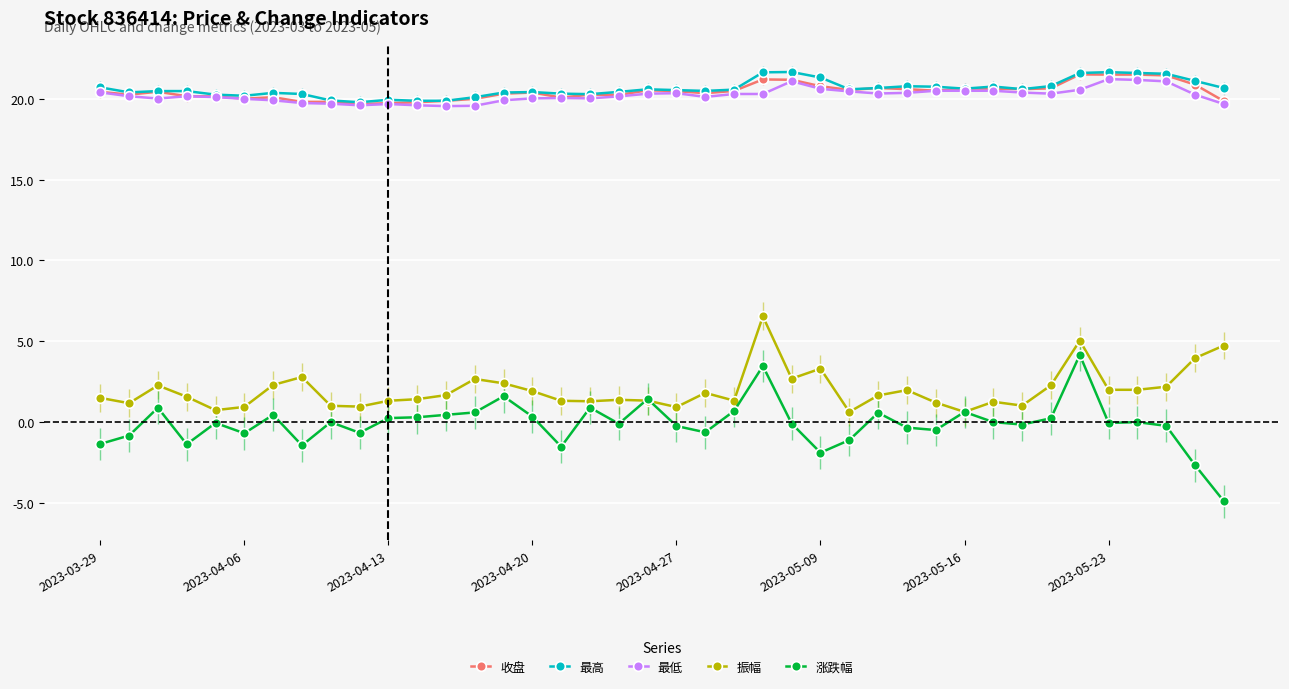

How many lines are shown in the chart?

5